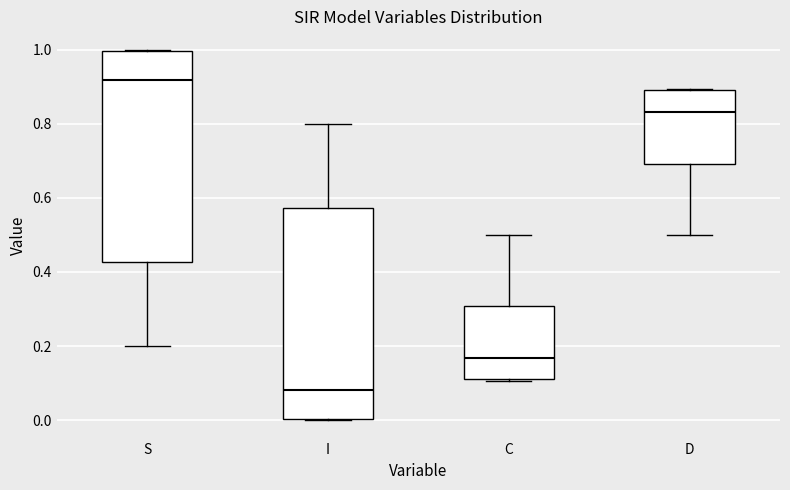

Where is the lower edge of the box for I on the y-axis? The values are not printed on the chart, so give them approximately, as read against the axis.

0.00